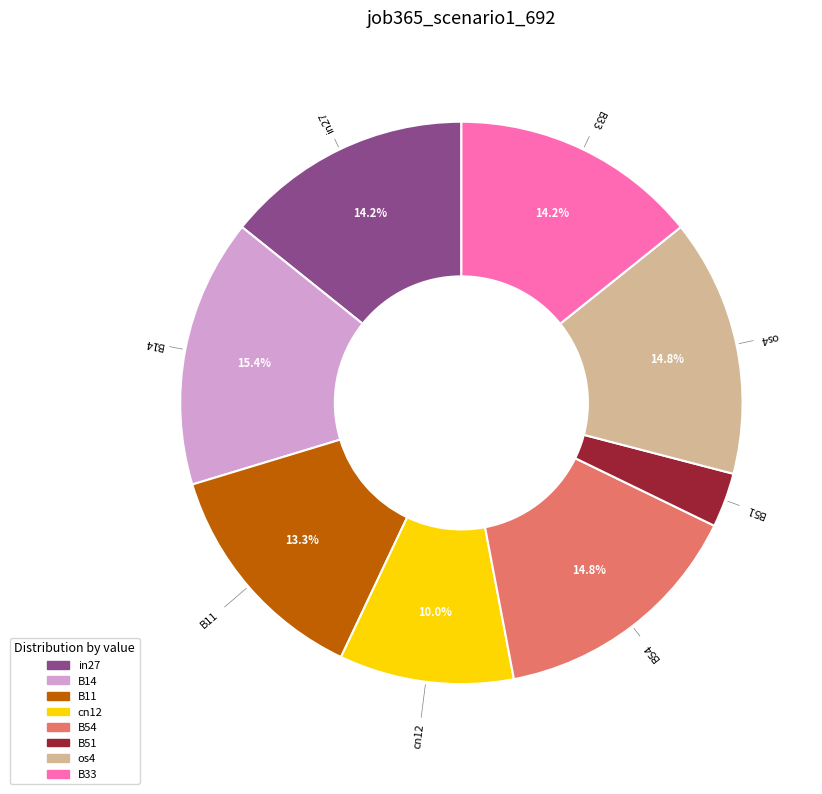

What is the smallest slice in the pie chart?

B51